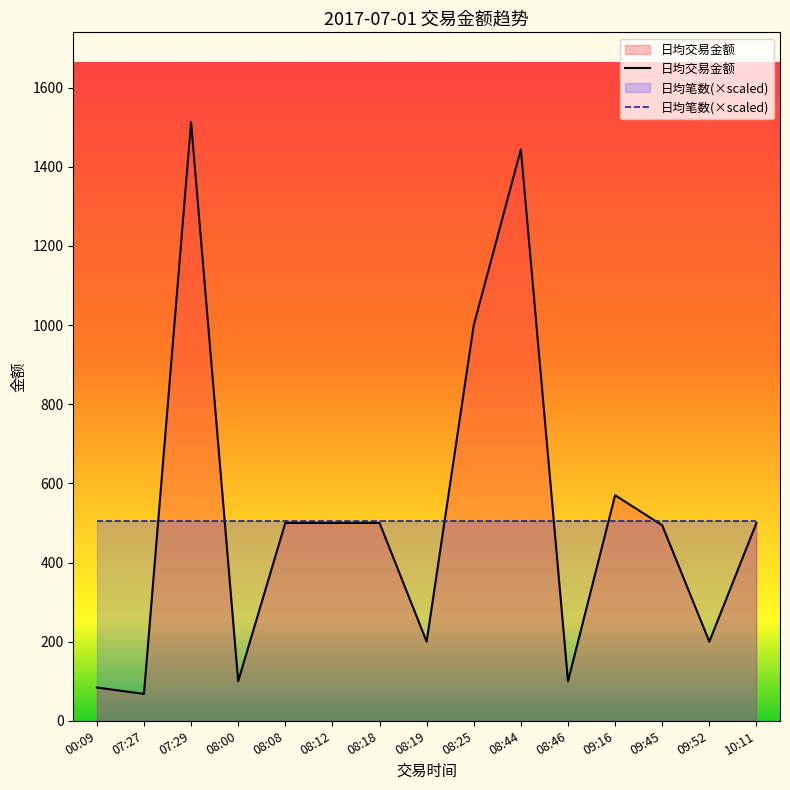

What is the average value?

518